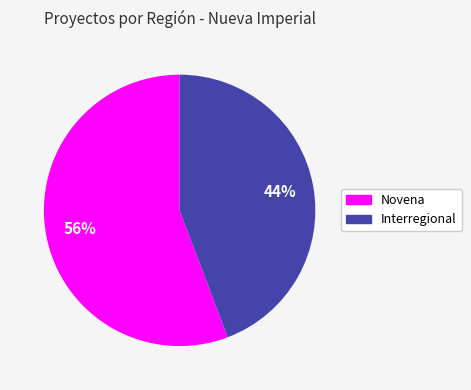

To the nearest percent, what is the combined percentage of Novena and Interregional?

100%